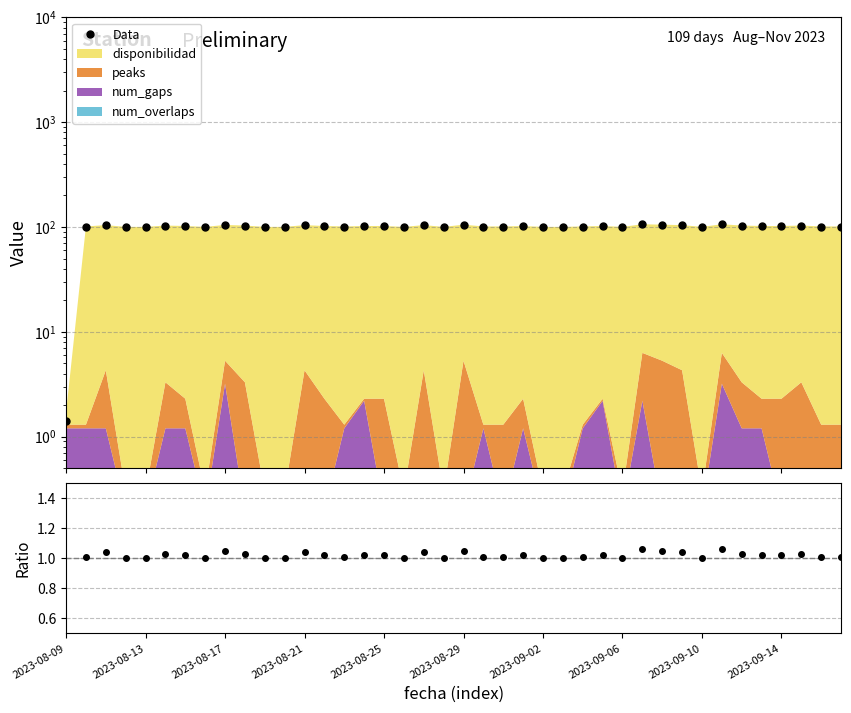

The value of Total/Disponibilidad at 23 is 1.0. True or false?

True